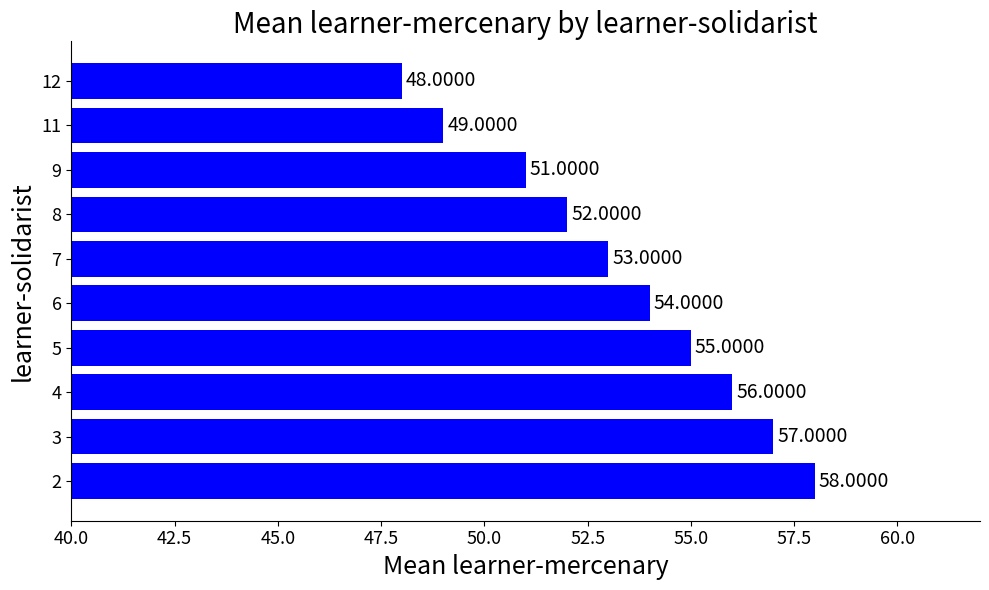

How many series are shown in this chart?

1